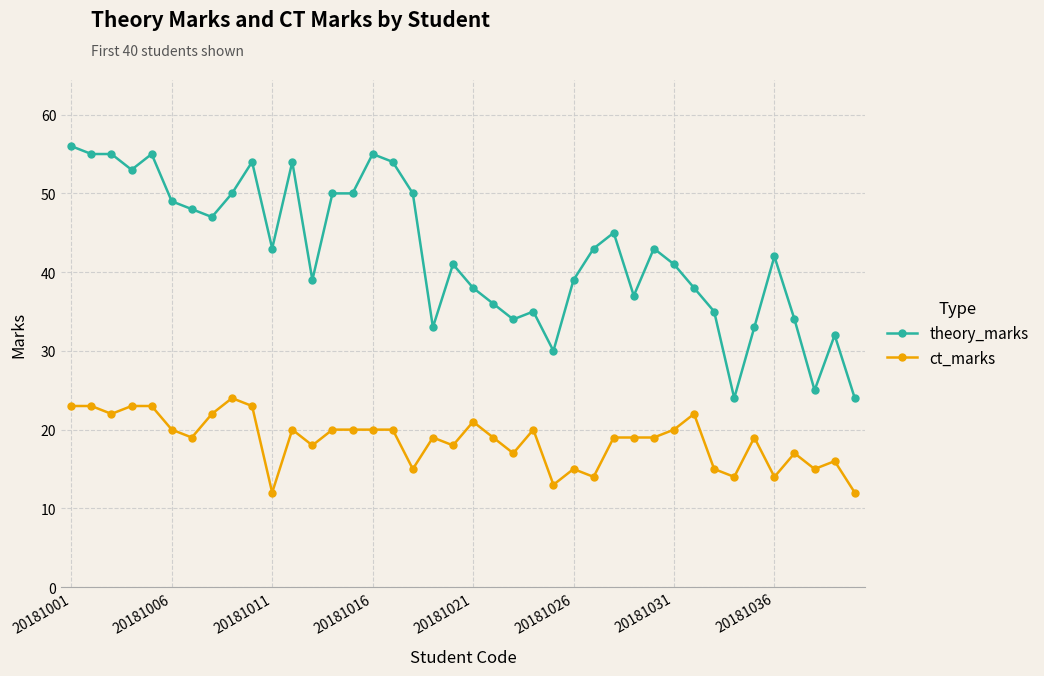

Count the number of categories in the chart.

40